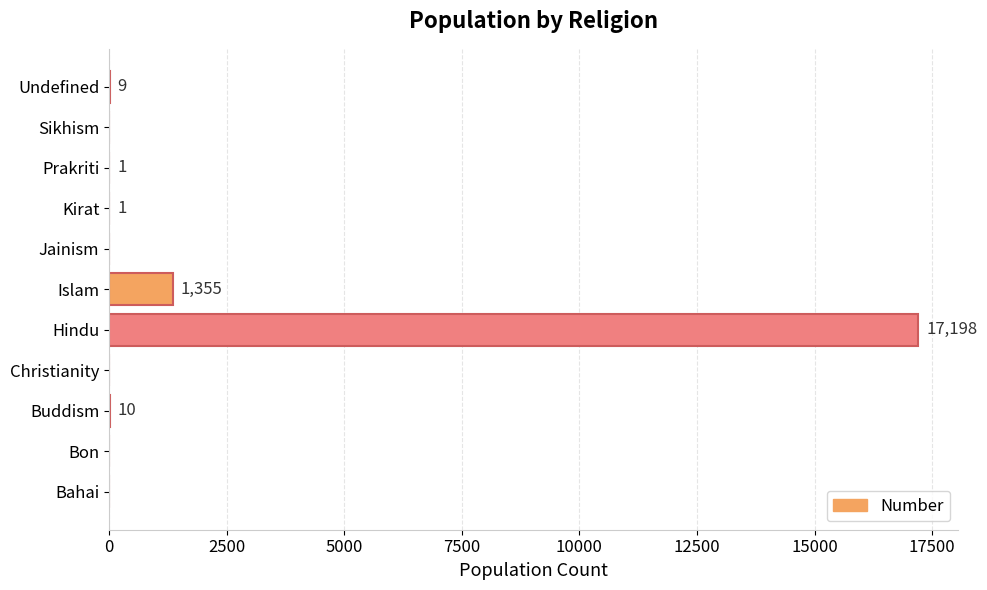

The chart shows a value of 0 at Bon. True or false?

True